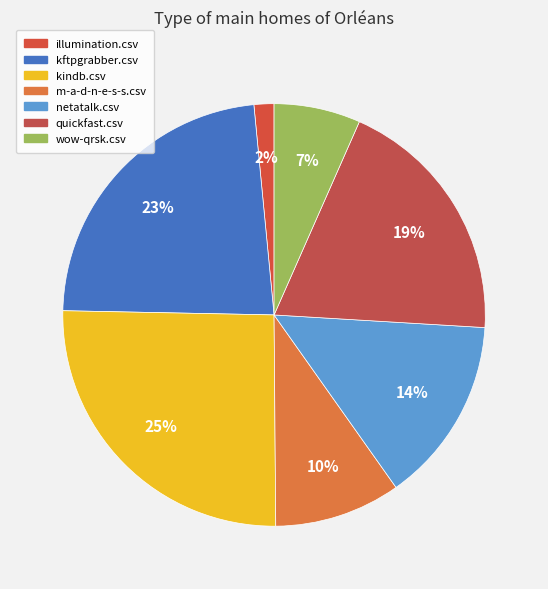

To the nearest percent, what is the difference between the kftpgrabber.csv and quickfast.csv slice percentages?

4%